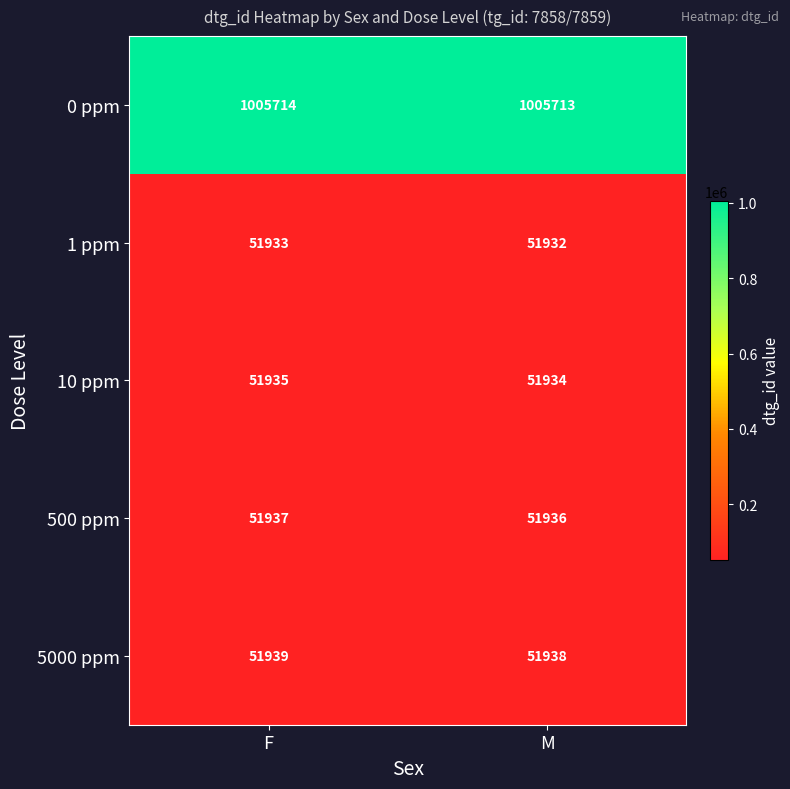

At which category does the chart reach its minimum across all series?

M